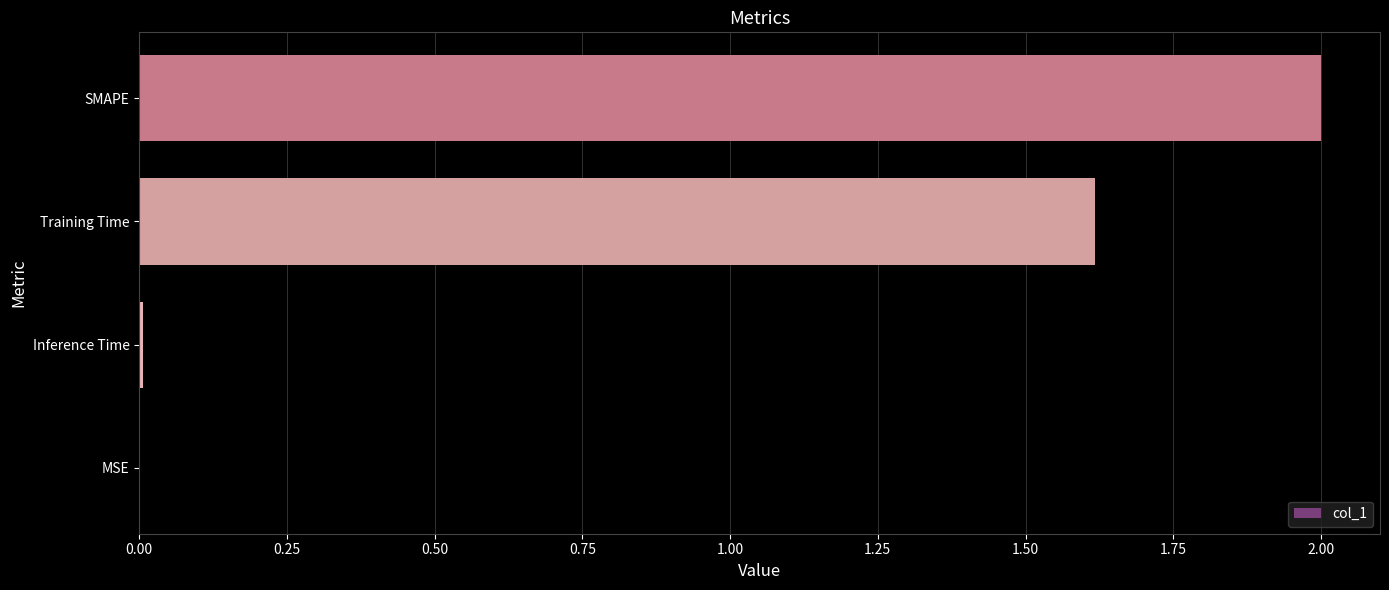

Which category has the highest value across all series?

SMAPE